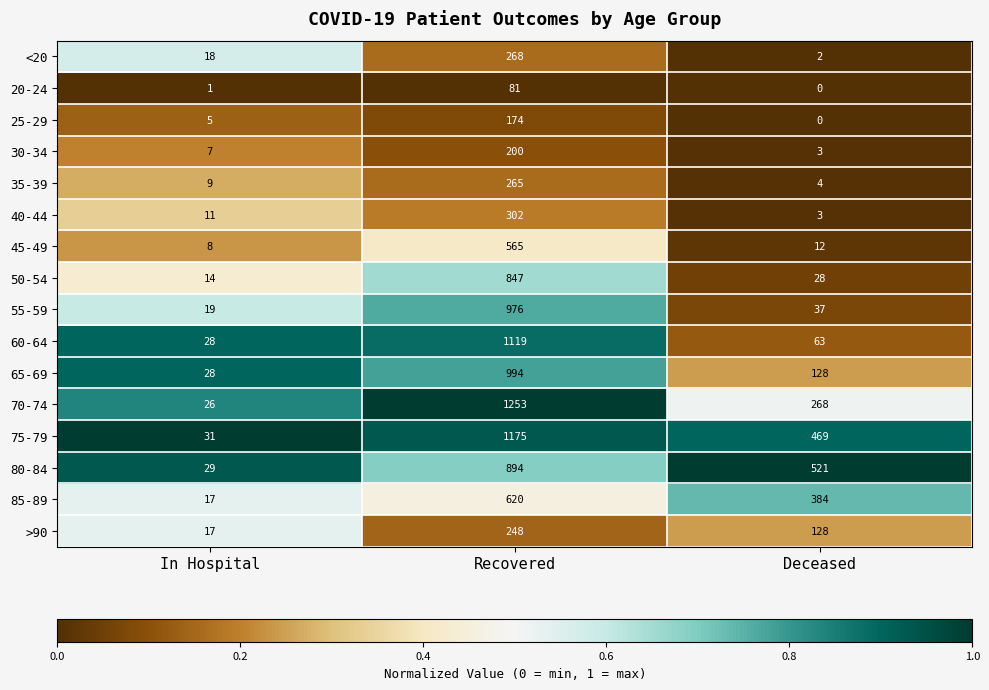

True or false: 55-59 has a value of 9 at Deceased.

False